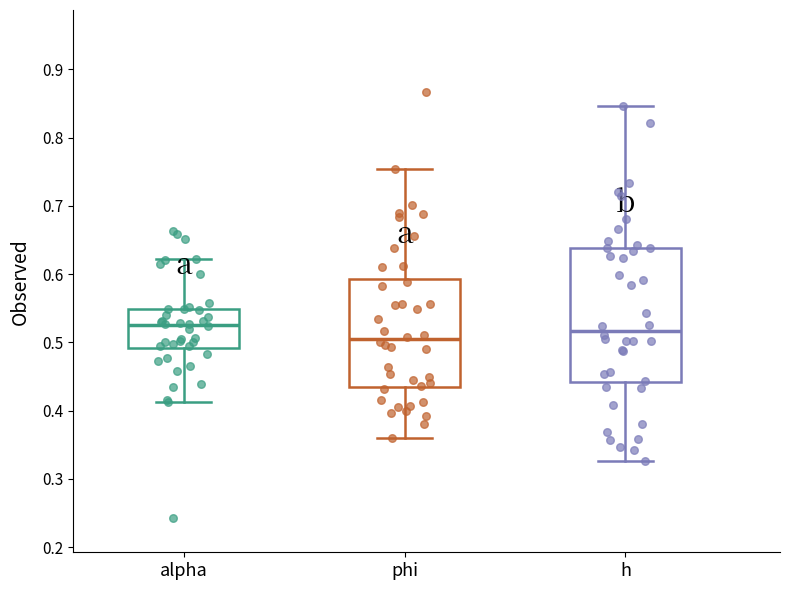

Where does the lower whisker of the box for alpha end on the y-axis? The values are not printed on the chart, so give them approximately, as read against the axis.

0.41